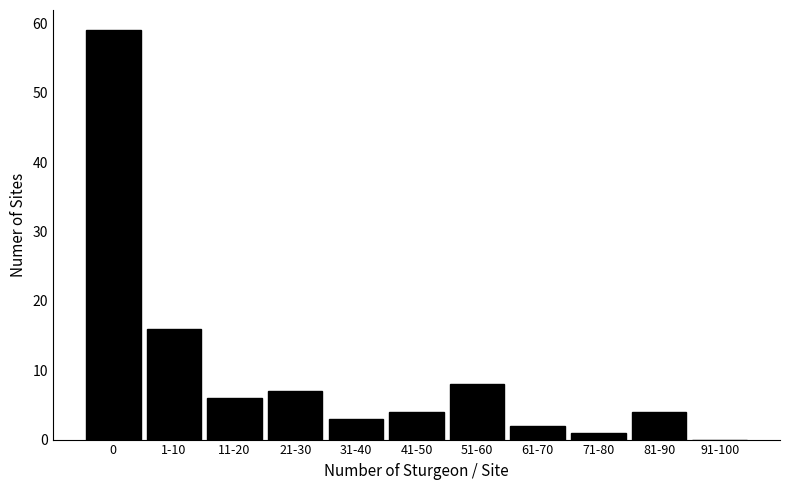

Reading right to left, extract all data points from this chart.

91-100=0	81-90=4	71-80=1	61-70=2	51-60=8	41-50=4	31-40=3	21-30=7	11-20=6	1-10=16	0=59